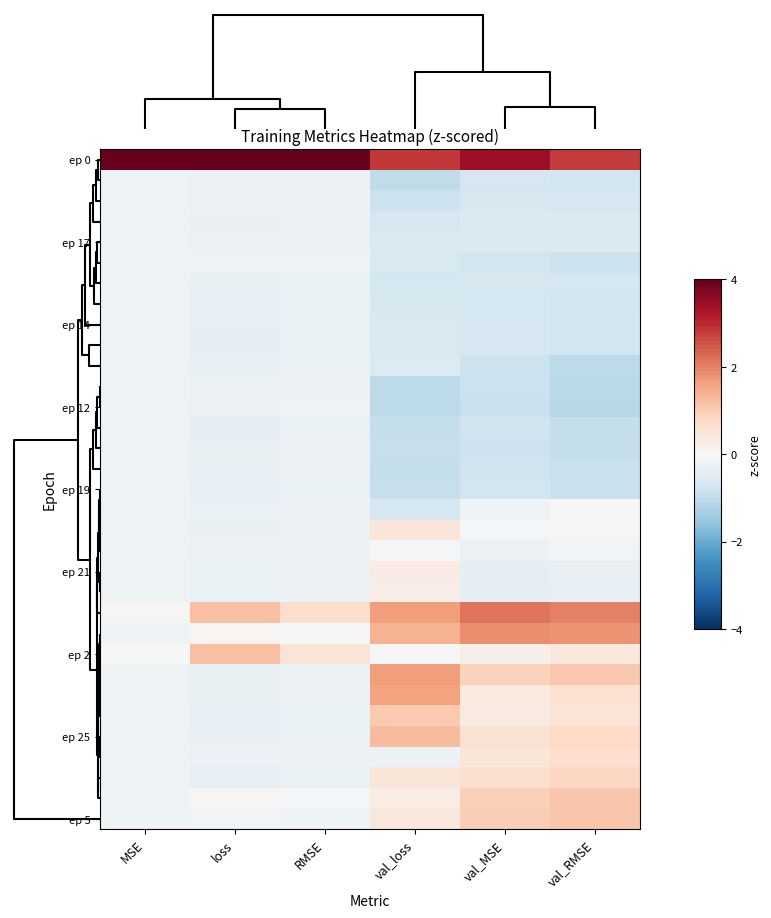

Which series has the largest range (max minus min)?

ep 0